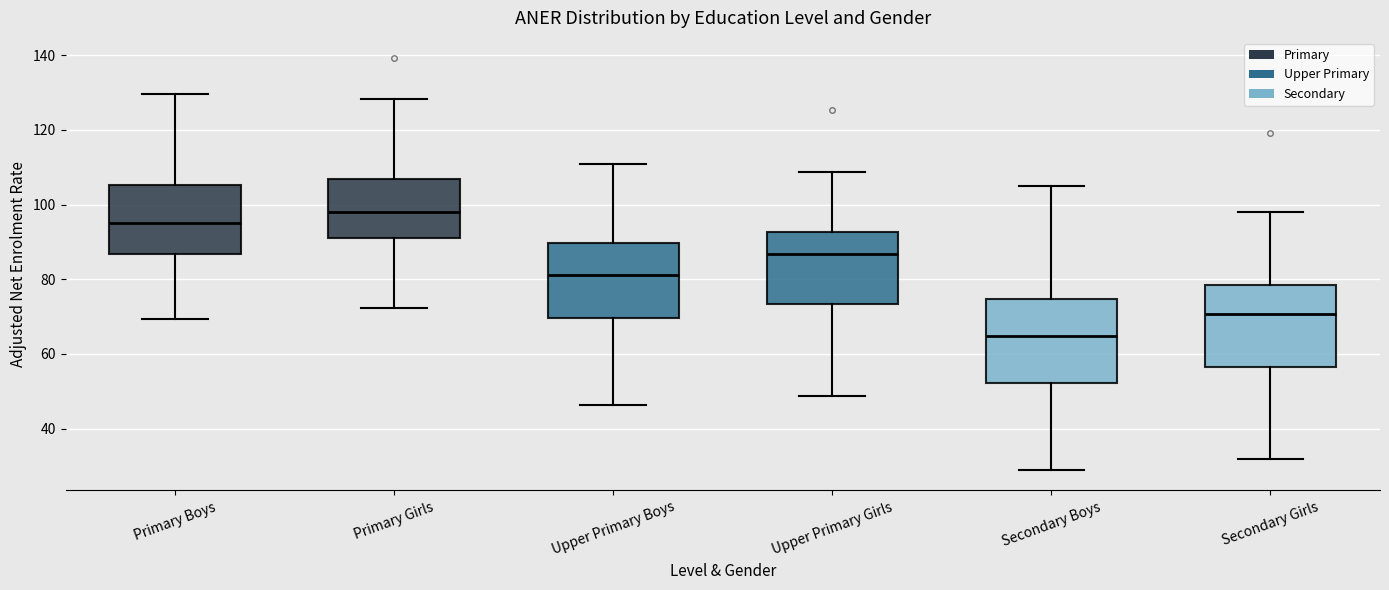

Reading left to right, transcribe this box plot: for each box, give where its median line is, the range the box spans, and where its two whiskers end, as read against the y-axis. The values are not printed on the chart, so give them approximately, as read against the axis.

Primary Boys: median 94, box 86 to 106, whiskers 70 to 130
Primary Girls: median 98, box 92 to 106, whiskers 72 to 128
Upper Primary Boys: median 82, box 70 to 90, whiskers 46 to 110
Upper Primary Girls: median 86, box 74 to 92, whiskers 48 to 108
Secondary Boys: median 64, box 52 to 74, whiskers 30 to 104
Secondary Girls: median 70, box 56 to 78, whiskers 32 to 98